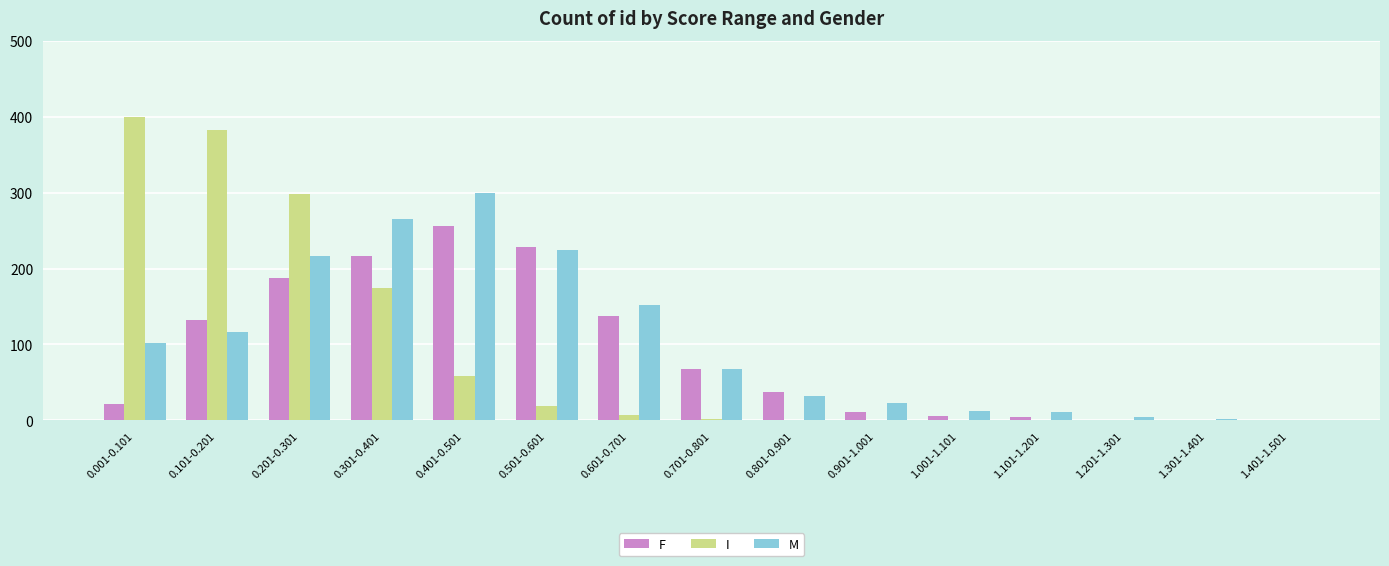

Is the value of I at 1.201-1.301 greater than the value of M at 0.601-0.701?

No